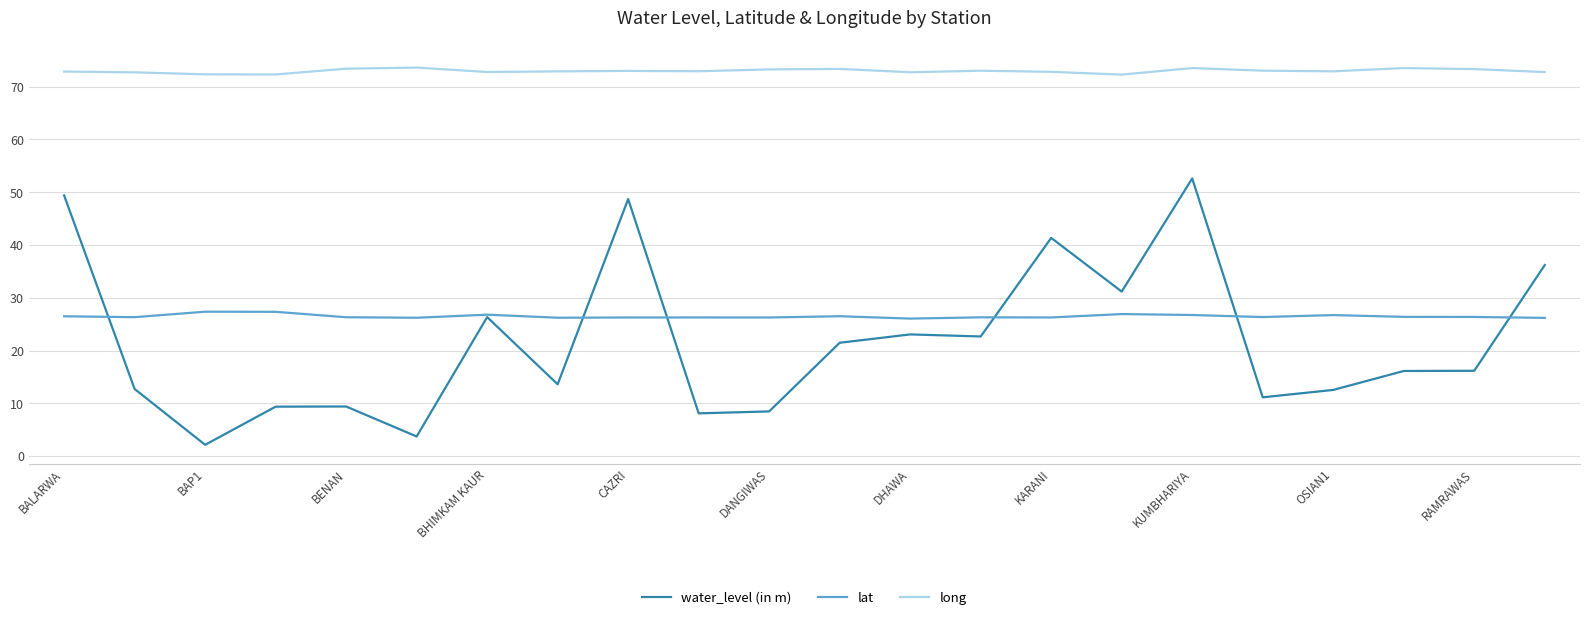

What is the minimum value shown in the chart?

2.1